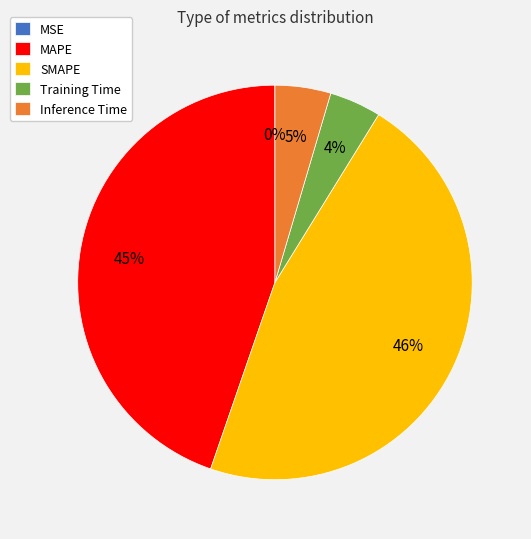

To the nearest percent, what portion does Training Time represent?

4%